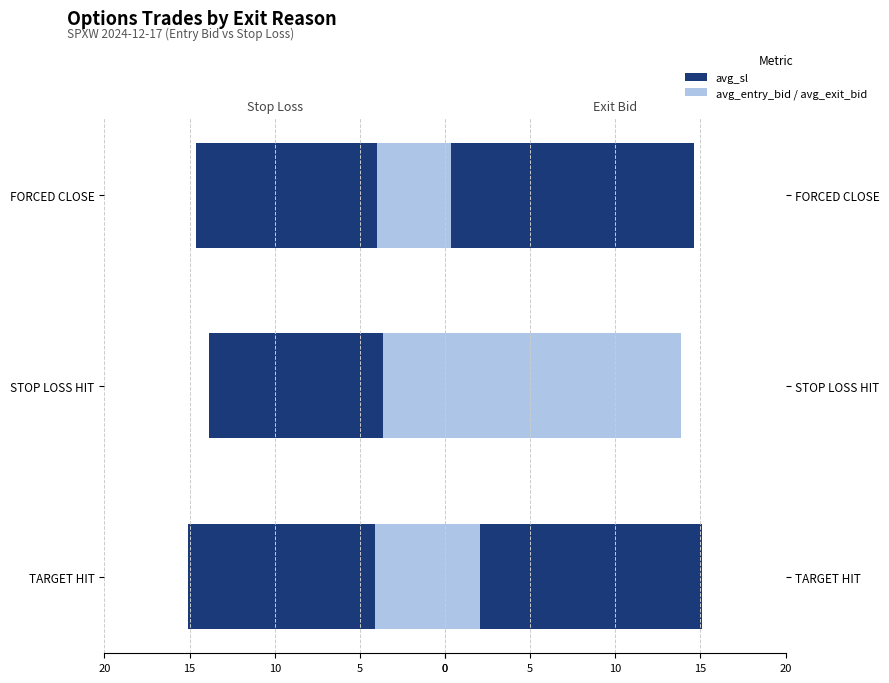

What is the difference between the second highest and minimum values in the avg_sl series?

0.7